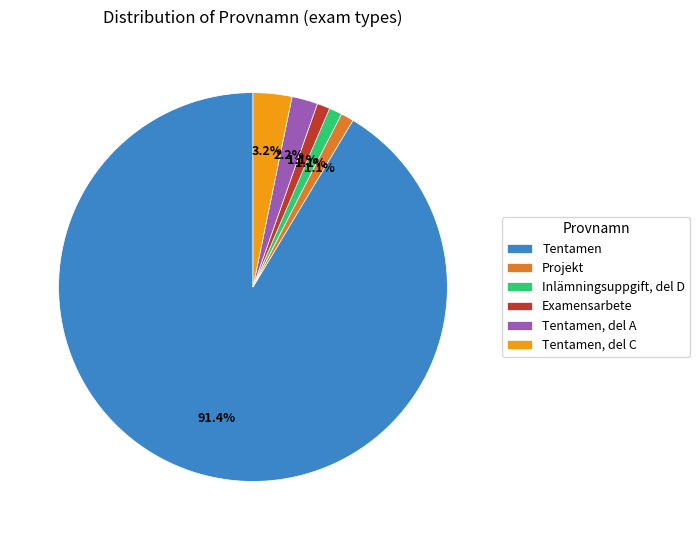

How many slices are in this pie chart?

6